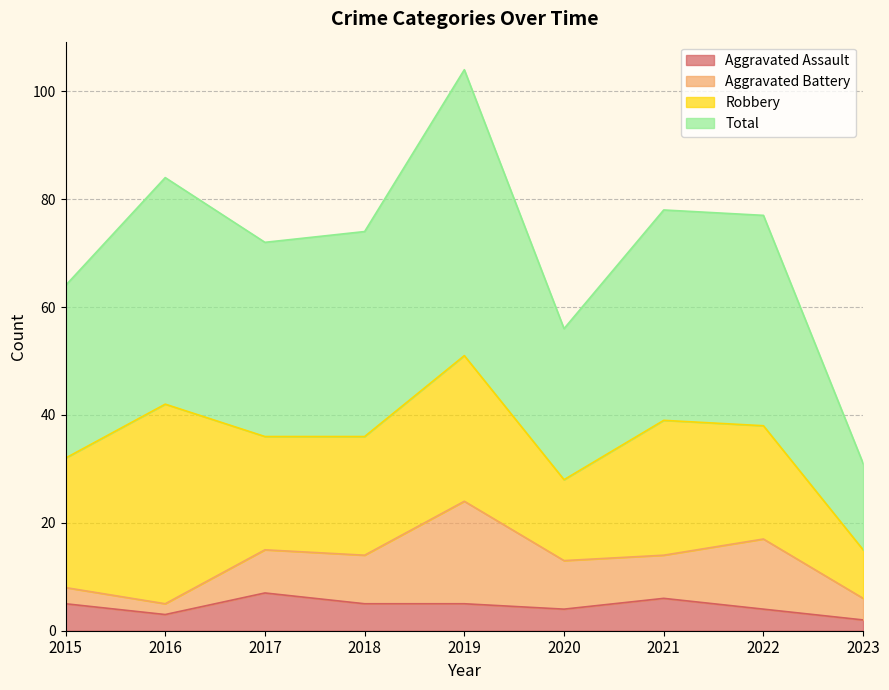

Where does the Total series first go above 74?

2016